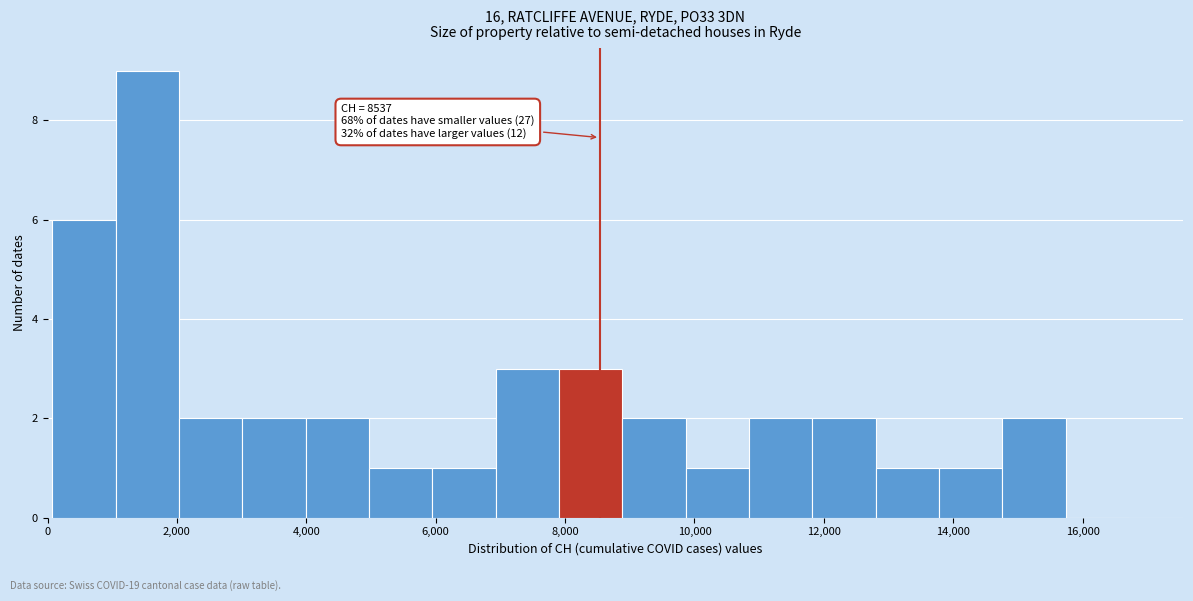

Over which range of the x-axis is the bar tallest?

1000 to 2000